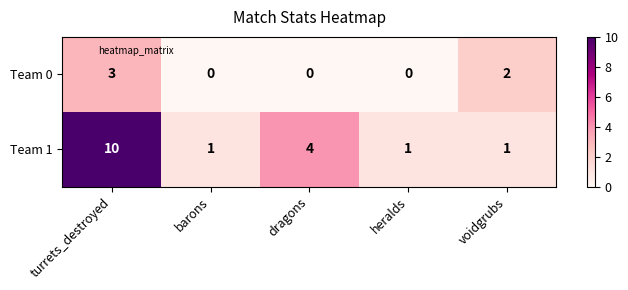

How many categories are shown in the chart?

5